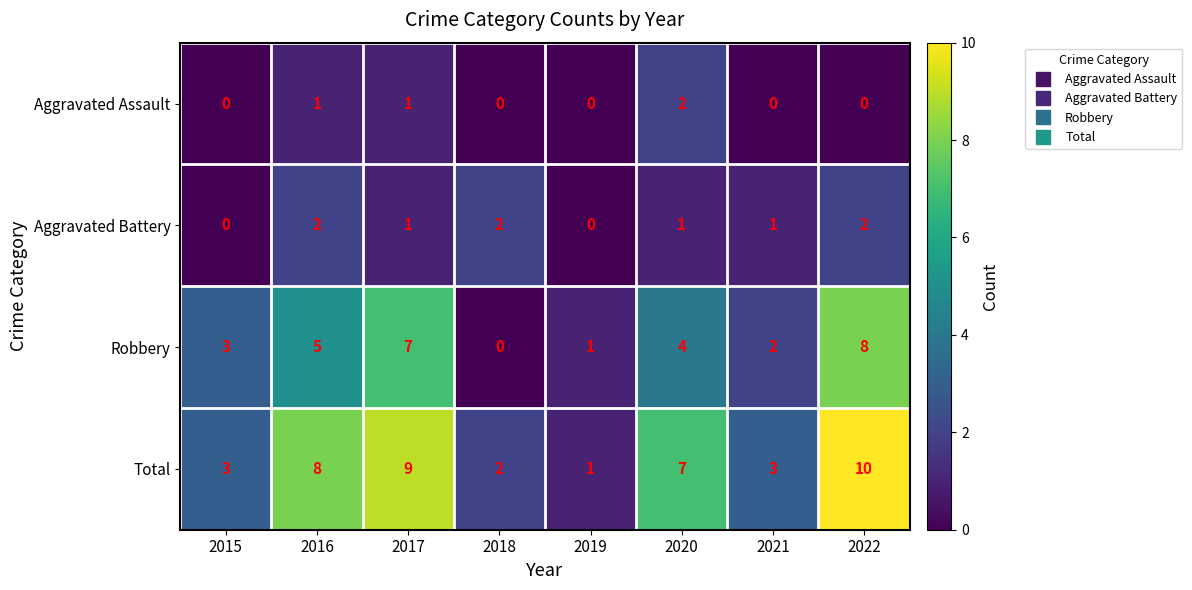

What is the difference between the highest and lowest values at 2022?

10